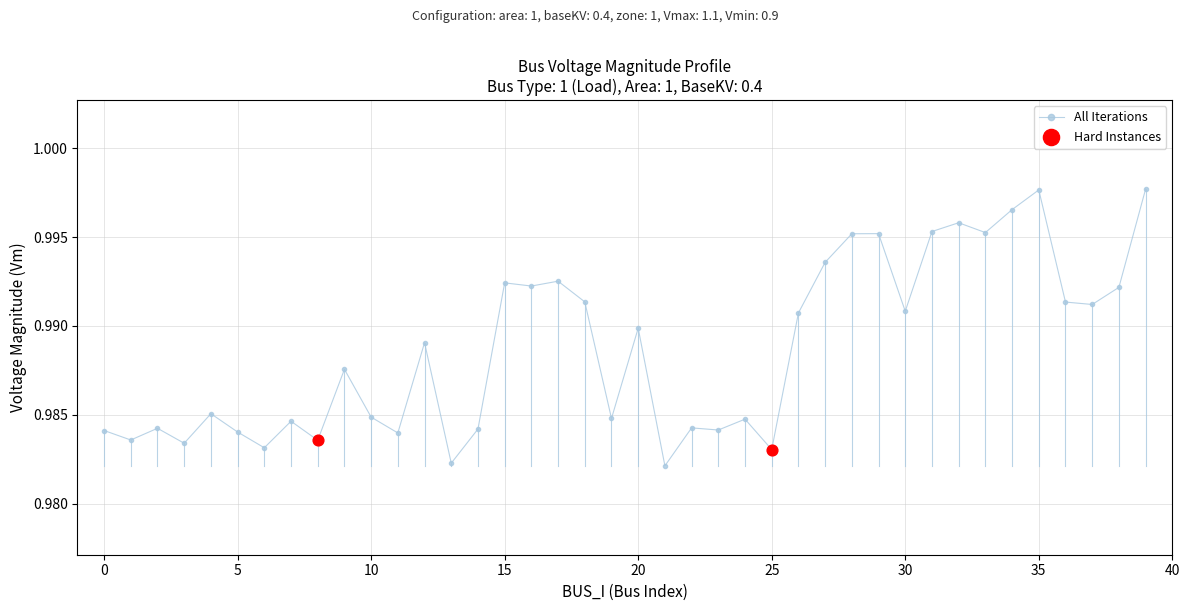

How many data points does each series have?

40